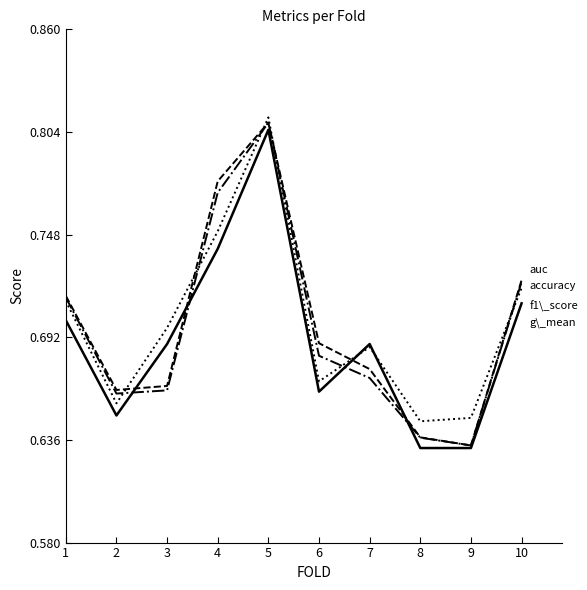

At which category is the sum across all series the highest?

5